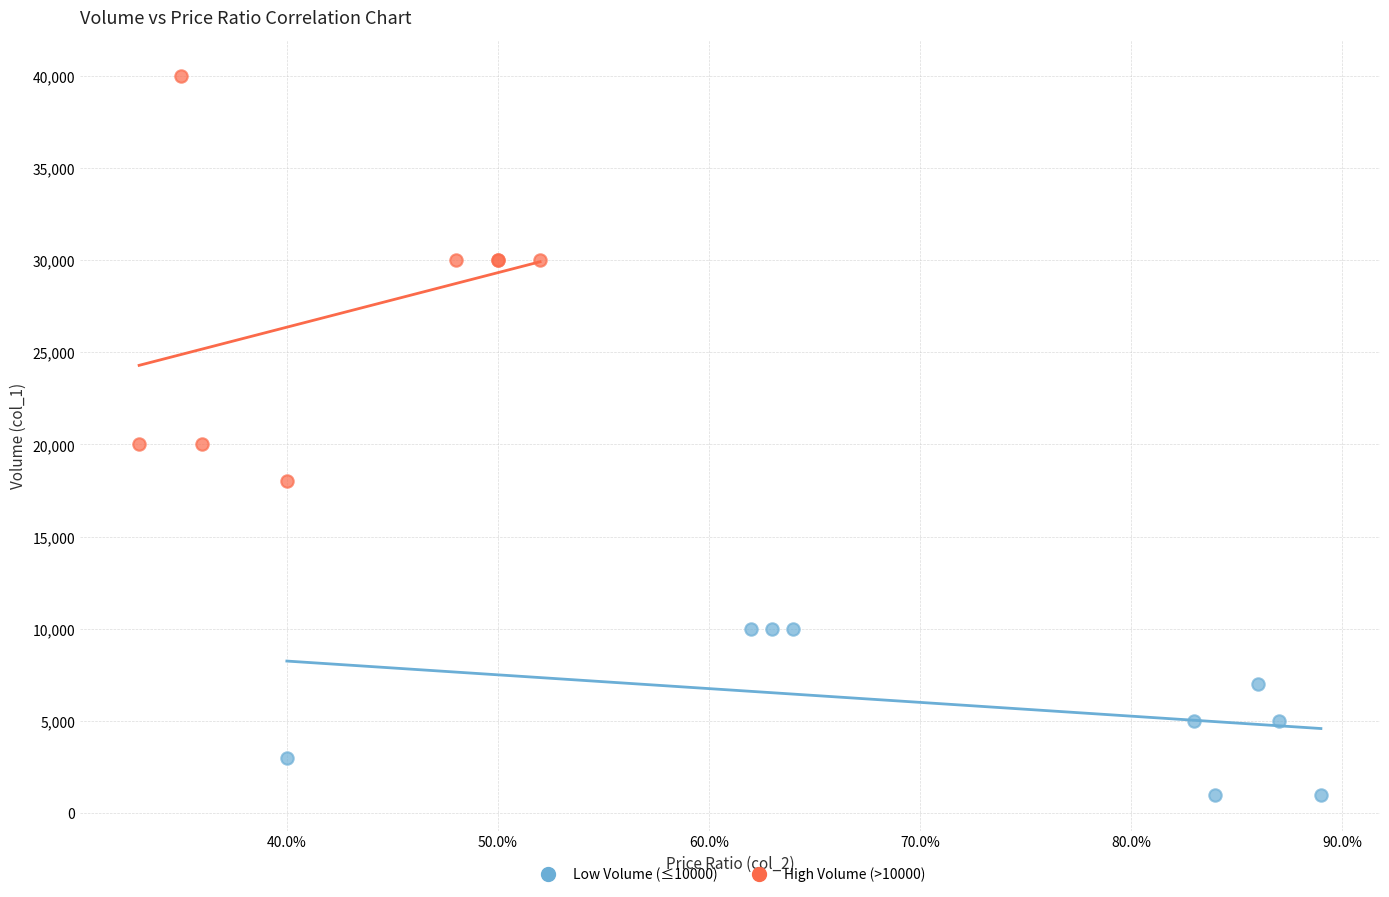

What are all the series names shown in the legend?

Low Volume (≤10000), High Volume (>10000)